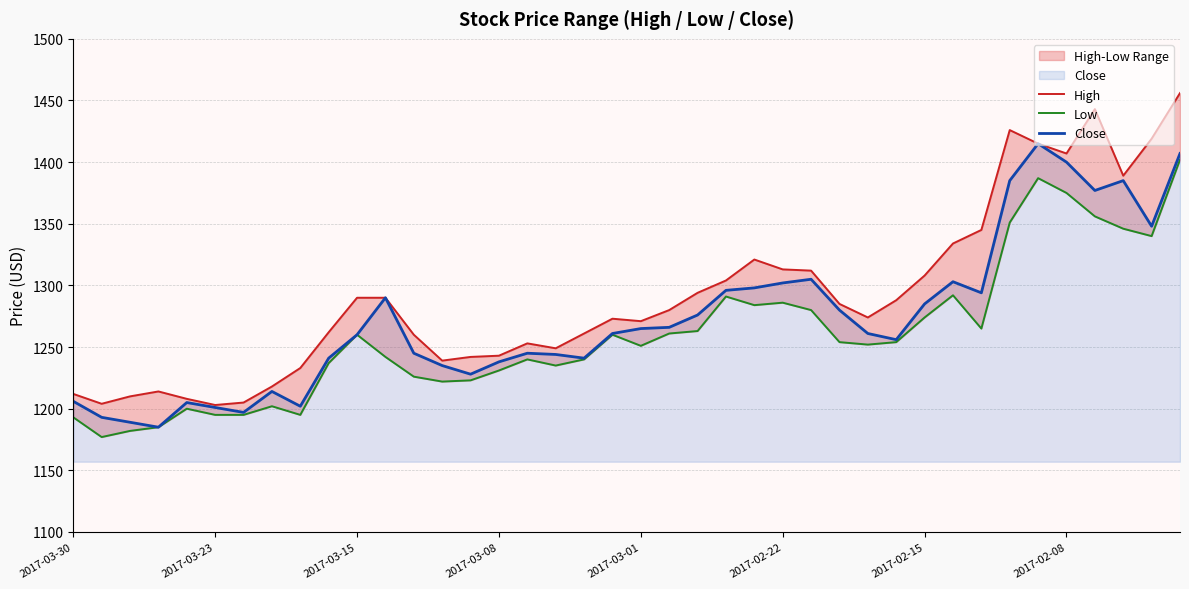

What position from the left is 12?

13